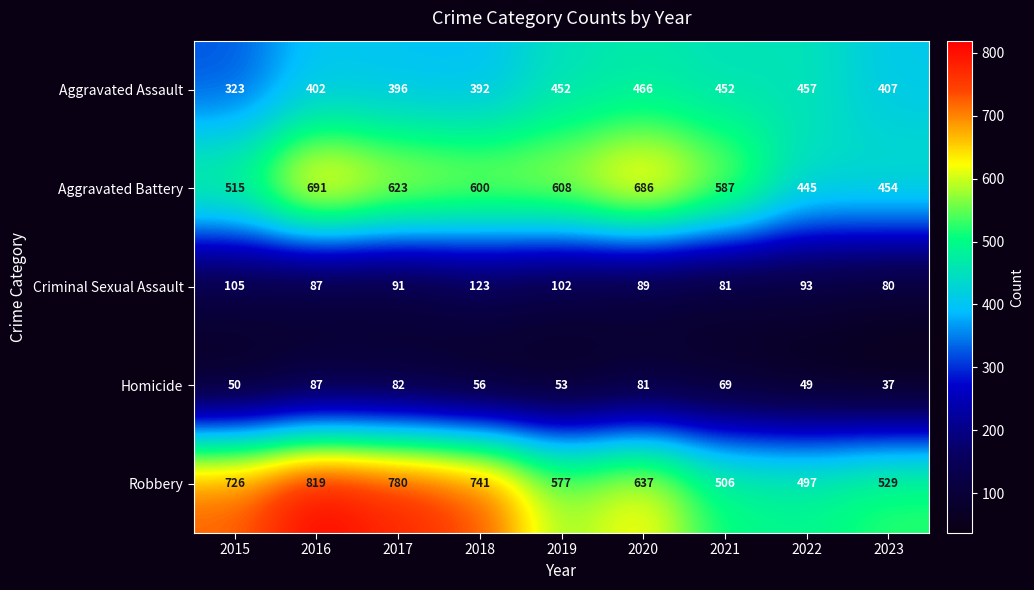

The Aggravated Assault series shows 457 at 2022. True or false?

True